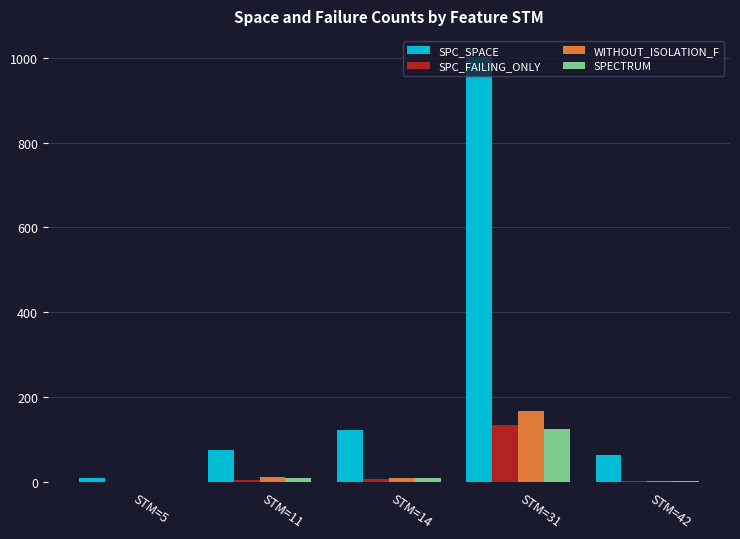

At which category is the sum across all series the highest?

STM=31